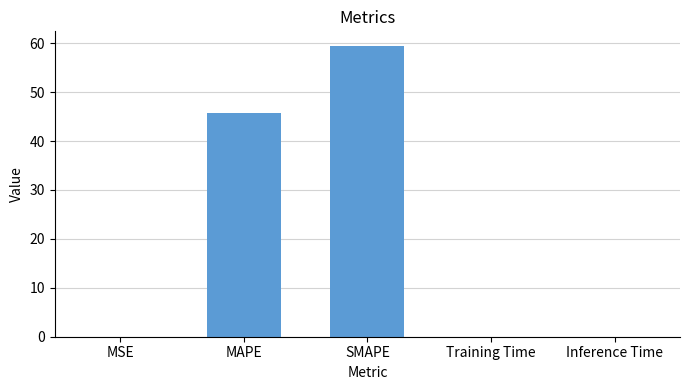

Read the value at SMAPE.

59.5